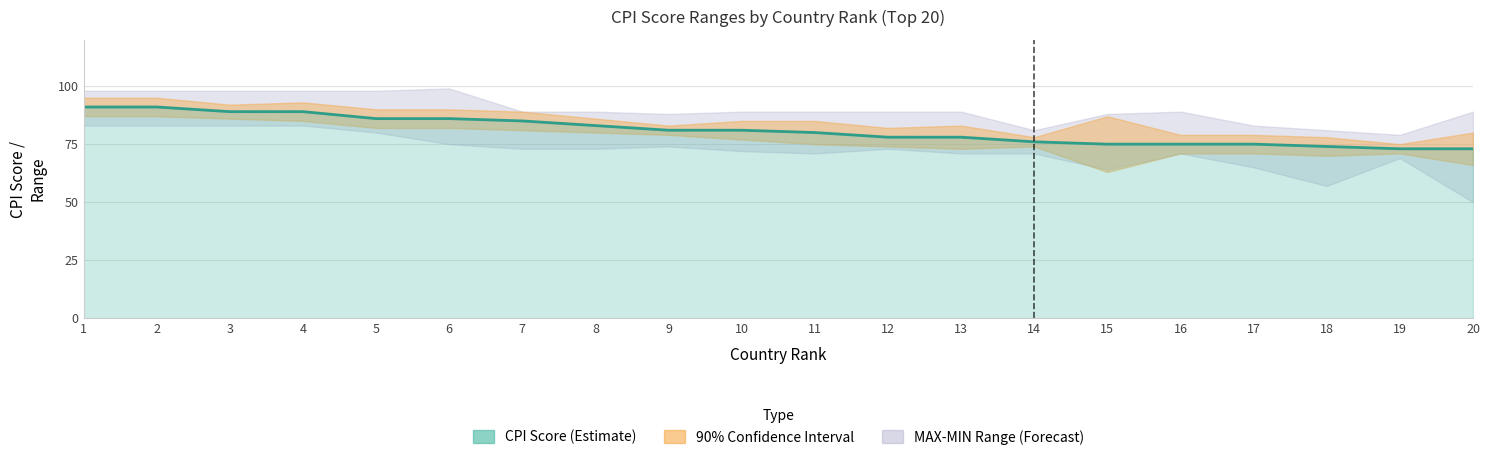

Which category has the lowest value across all series?

19